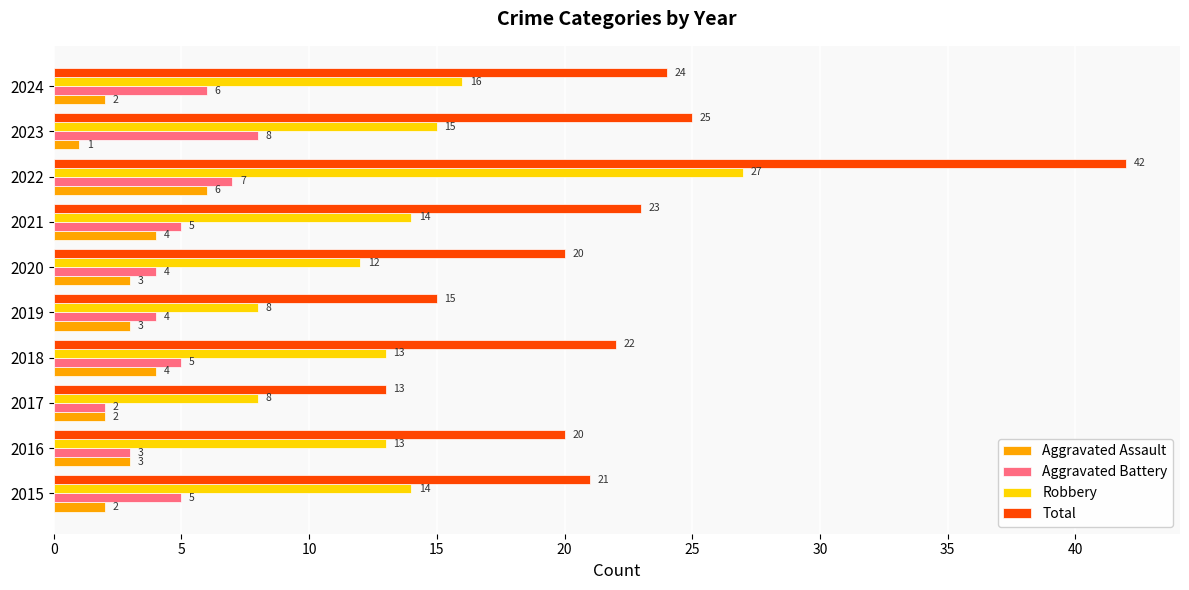

What is the average value of the Aggravated Assault series?

3